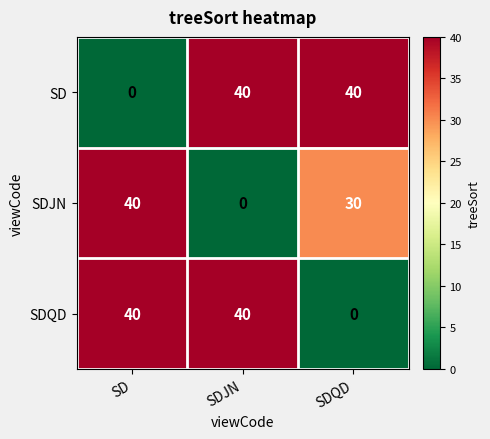

What is the sum of all SDQD values?

80